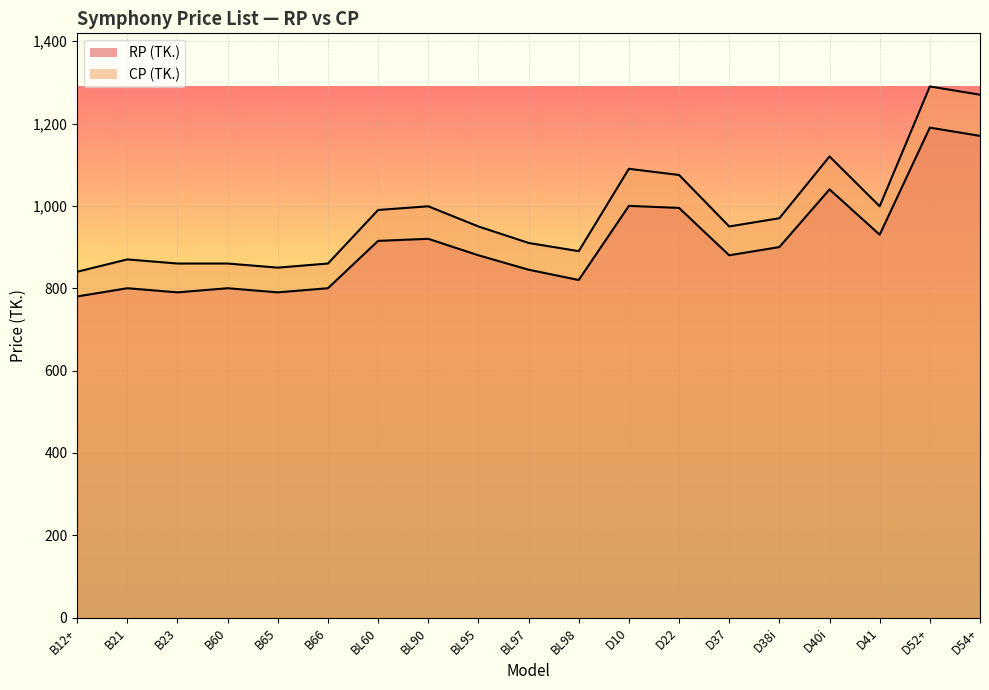

What is the maximum value shown in the chart?

1290